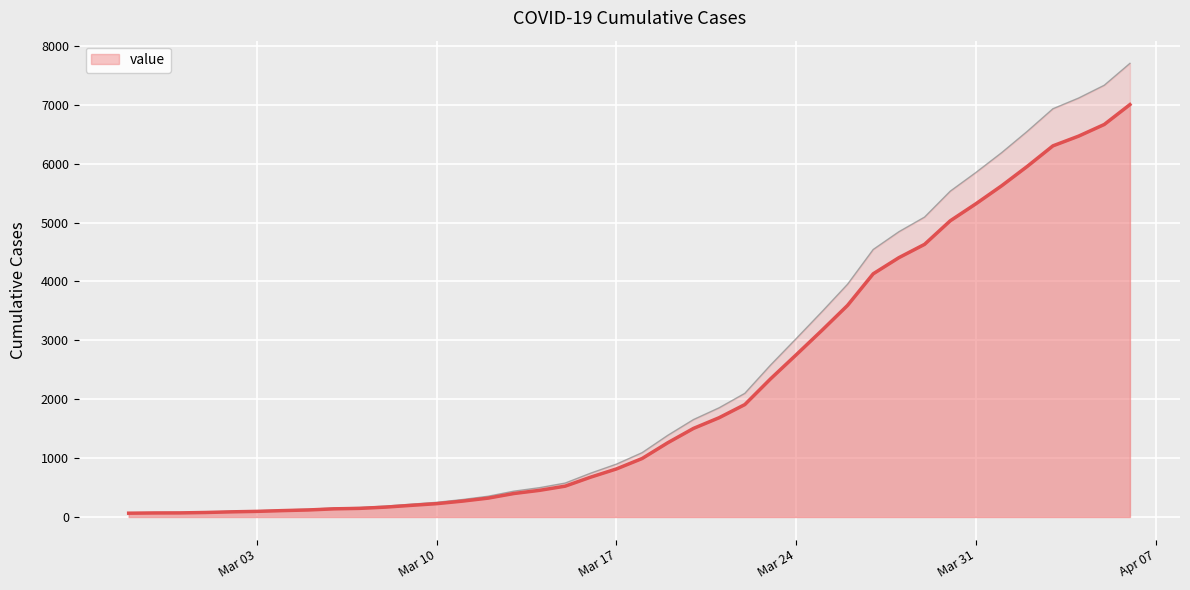

Rank the categories by value from lowest to highest.

2020-02-27, 2020-02-28, 2020-02-29, 2020-03-01, 2020-03-02, 2020-03-03, 2020-03-04, 2020-03-05, 2020-03-06, 2020-03-07, 2020-03-08, 2020-03-09, 2020-03-10, 2020-03-11, 2020-03-12, 2020-03-13, 2020-03-14, 2020-03-15, 2020-03-16, 2020-03-17, 2020-03-18, 2020-03-19, 2020-03-20, 2020-03-21, 2020-03-22, 2020-03-23, 2020-03-24, 2020-03-25, 2020-03-26, 2020-03-27, 2020-03-28, 2020-03-29, 2020-03-30, 2020-03-31, 2020-04-01, 2020-04-02, 2020-04-03, 2020-04-04, 2020-04-05, 2020-04-06